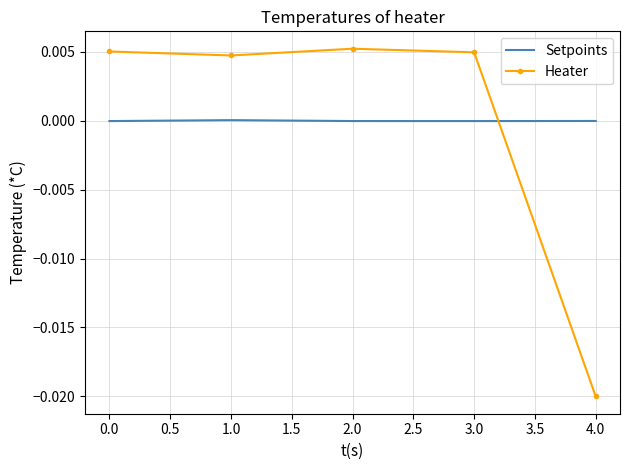

Which category has the lowest value across all series?

4.0